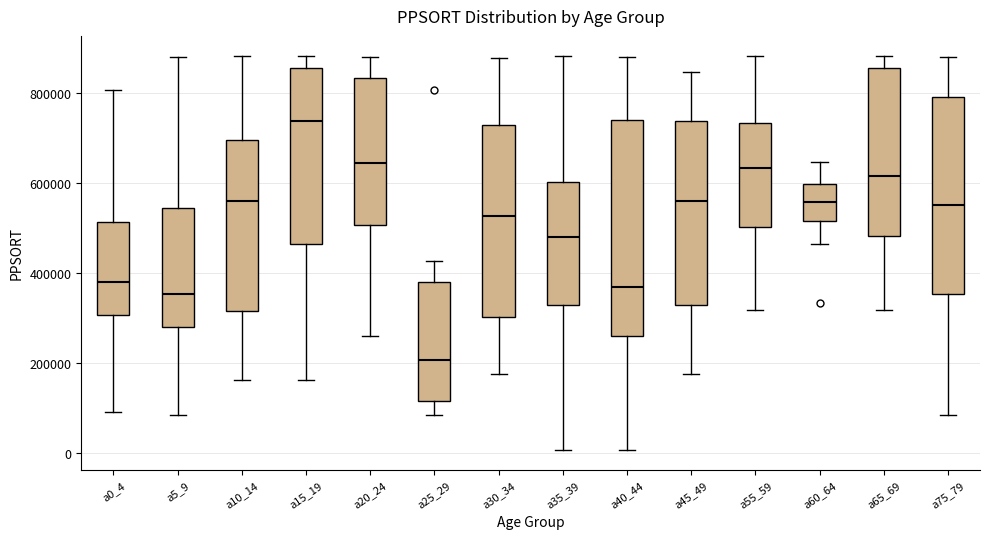

Which box's median line is the lowest?

a25_29